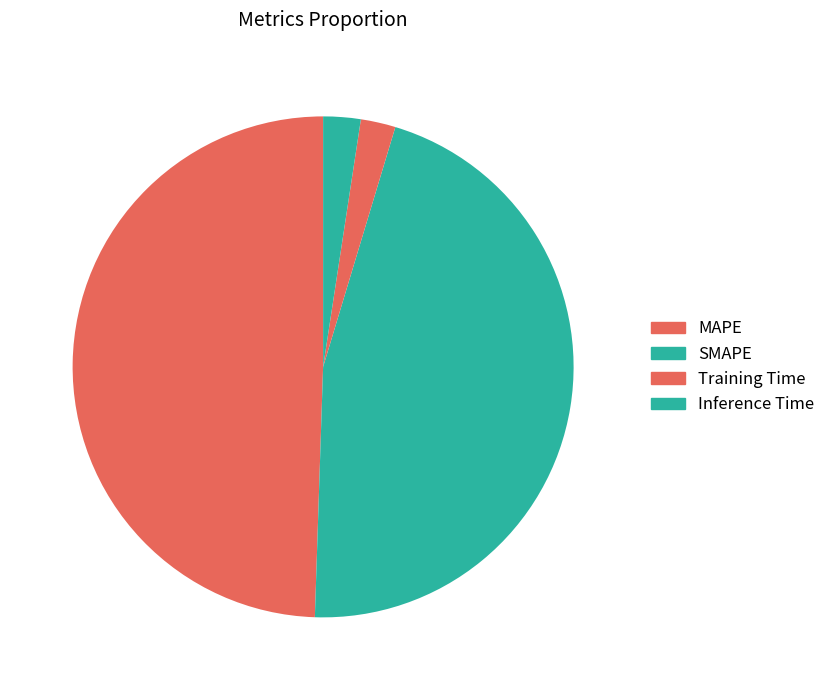

Do Training Time and SMAPE together represent more than half of the pie?

No